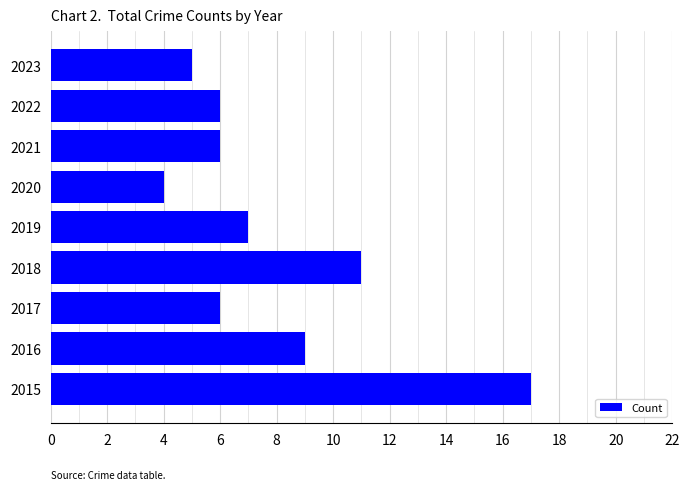

Read the value at 2017.

6